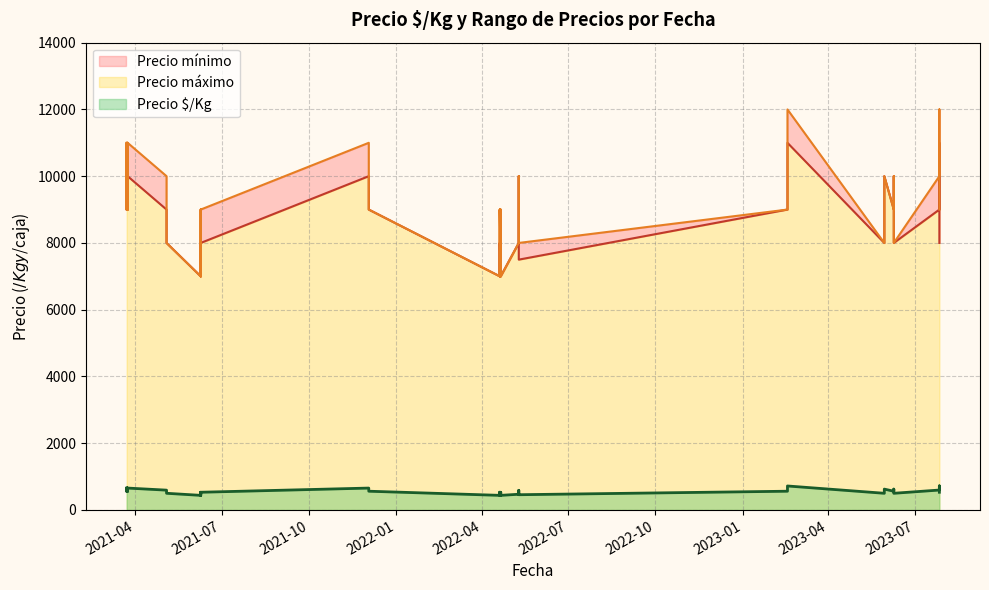

How many data points does each series have?

40